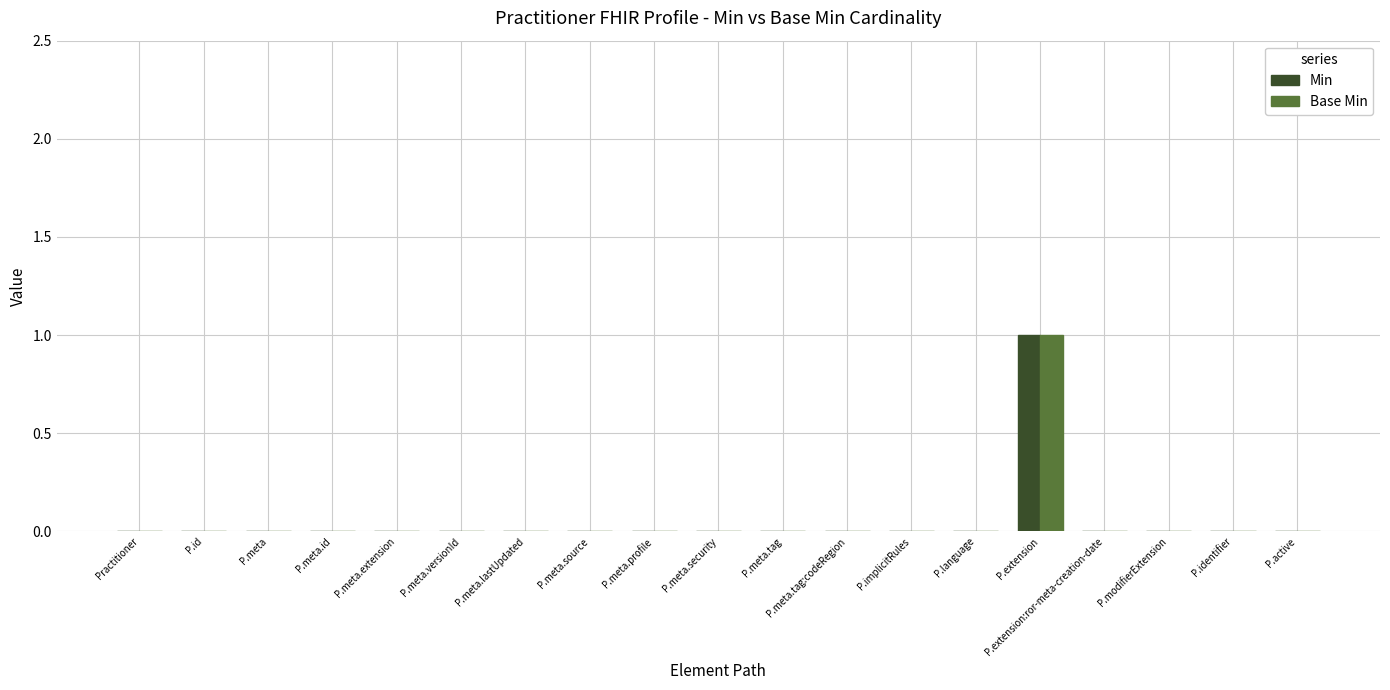

Count the number of data series in this chart.

2